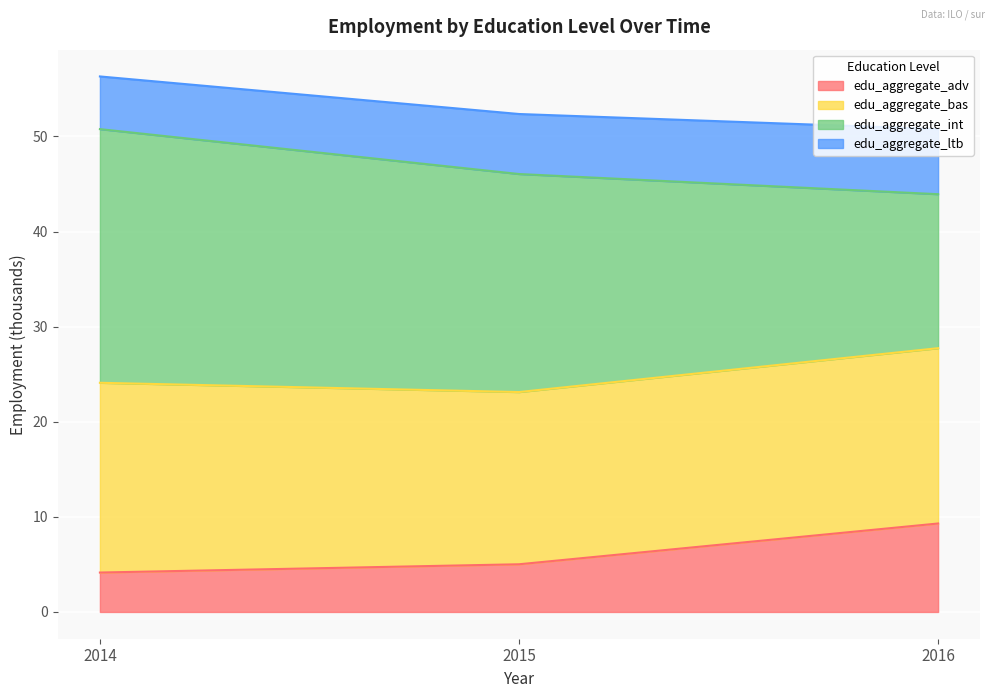

What is the difference between the maximum and second lowest values in the edu_aggregate_adv series?

4.3